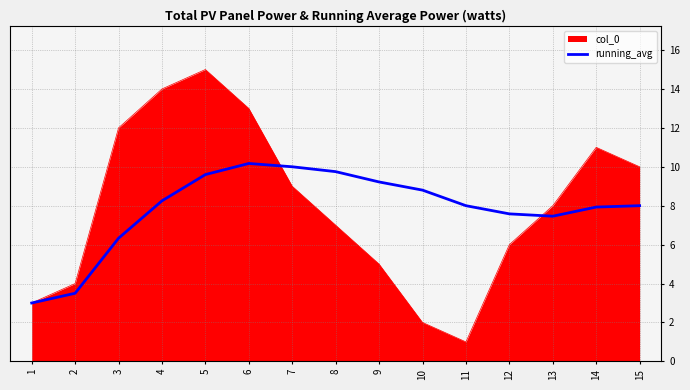

Which series has the widest spread of values?

col_0